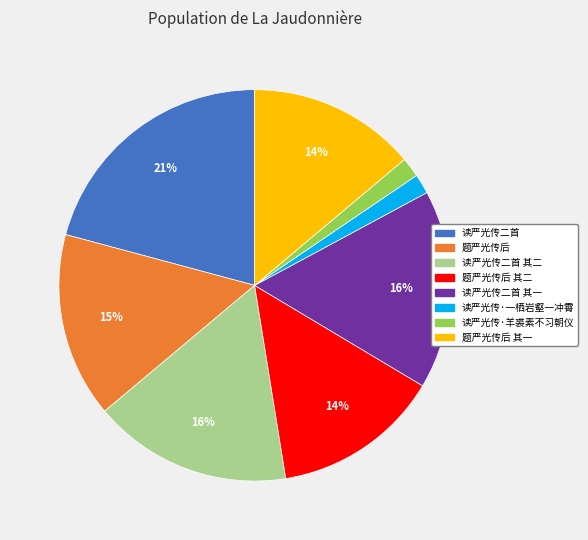

To the nearest percent, what is the difference between the largest and smallest slice percentages?

19%